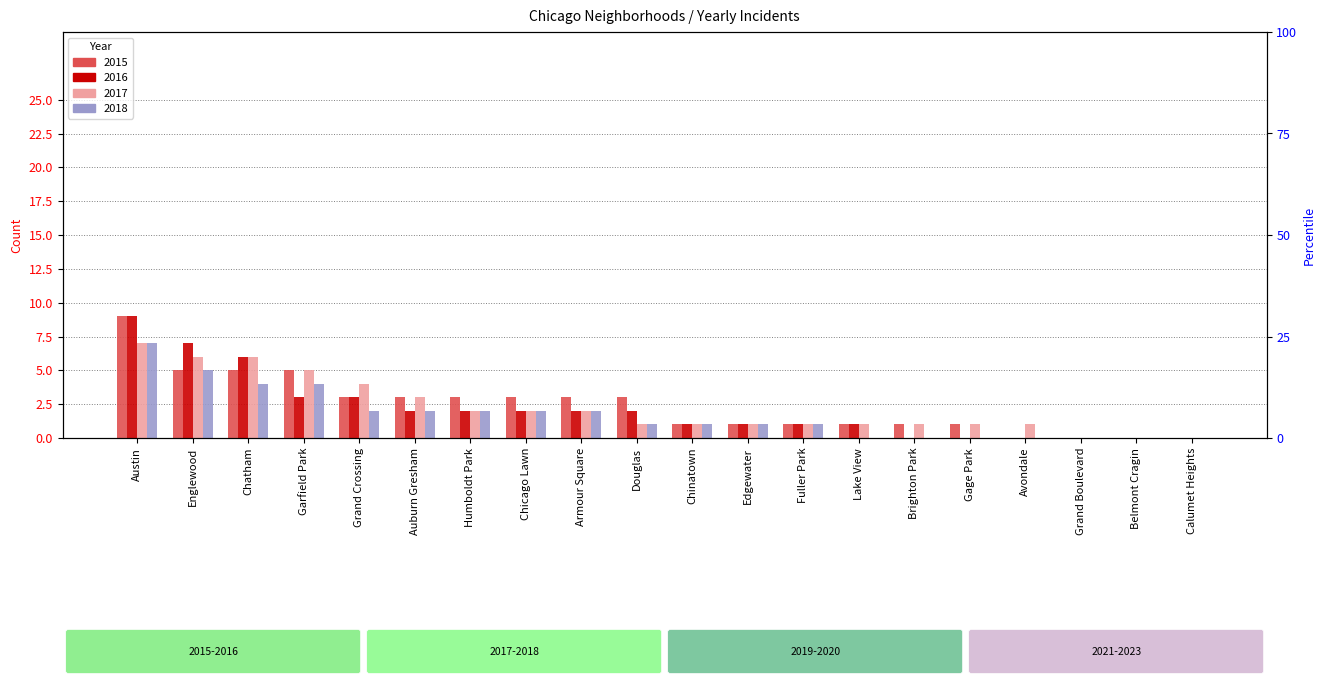

At which label is 2017 closest to 3?

Auburn Gresham